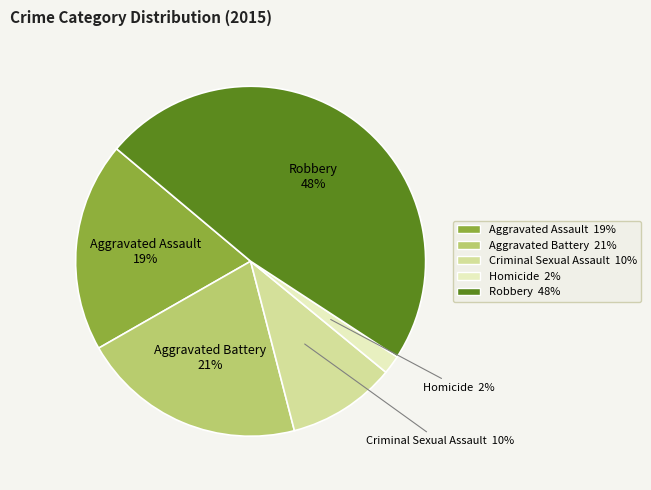

Approximately how many times larger is the value at Homicide compared to Aggravated Battery?

0.1